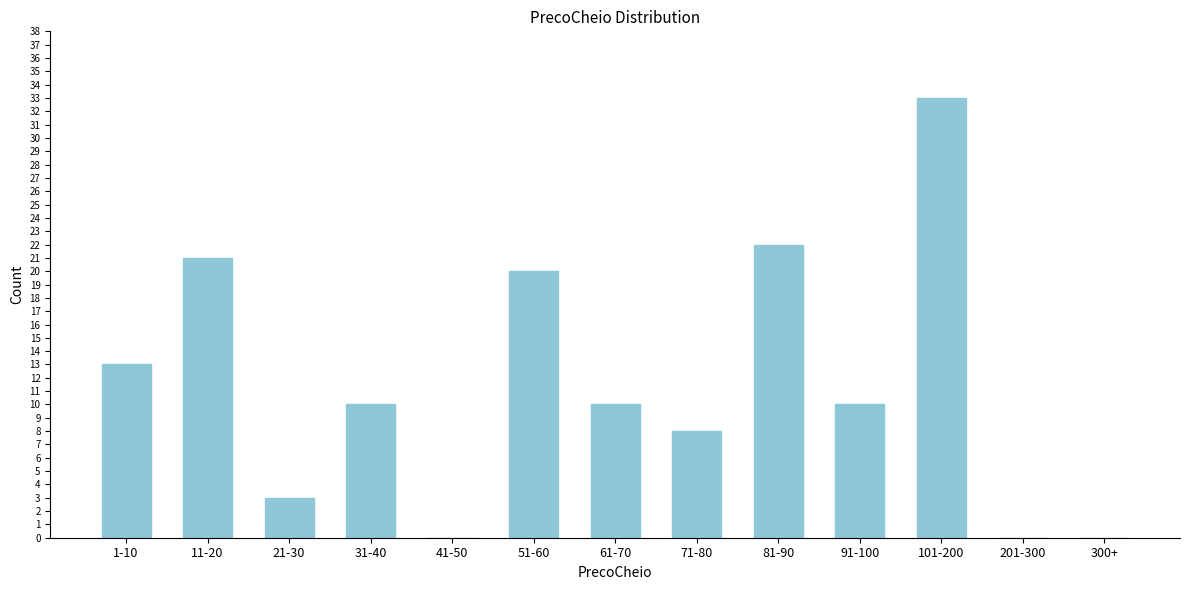

Reading left to right, list all the values displayed in this chart.

1-10=13	11-20=21	21-30=3	31-40=10	41-50=0	51-60=20	61-70=10	71-80=8	81-90=22	91-100=10	101-200=33	201-300=0	300+=0